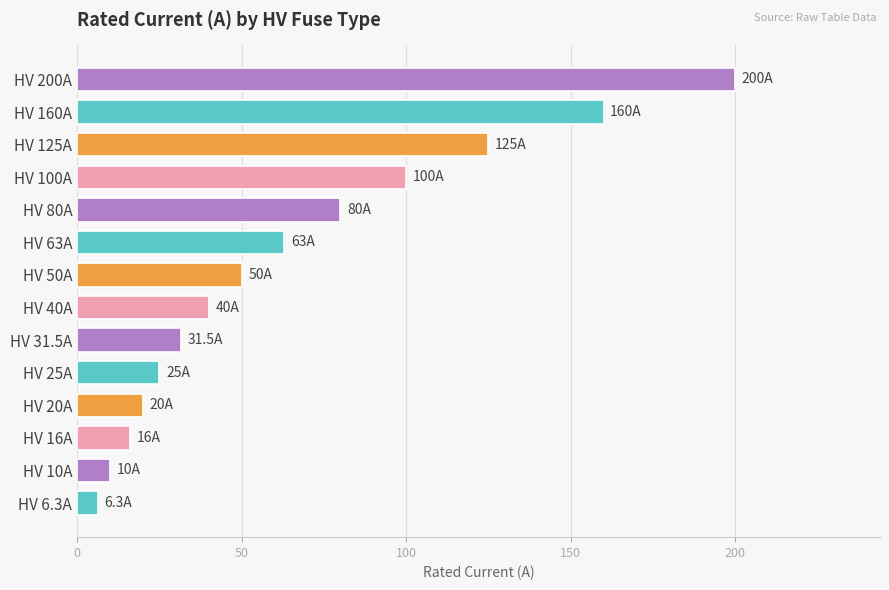

What is the ratio of the value at HV 100A to the value at HV 63A?

1.6